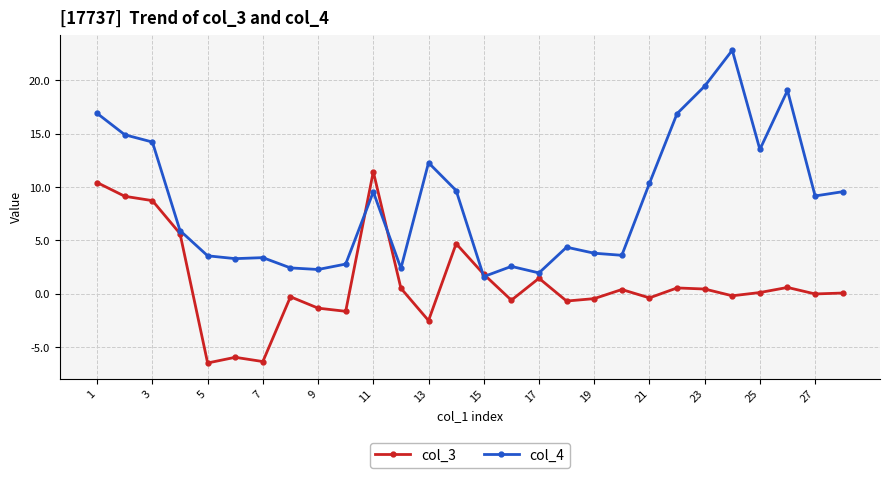

What is the minimum value shown in the chart?

-6.5